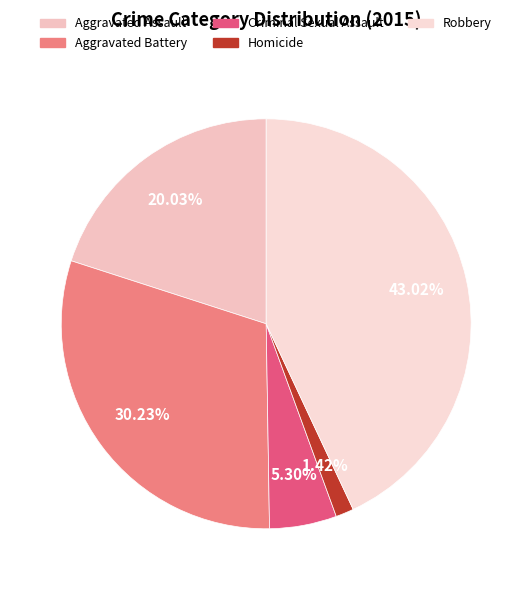

What portion of the pie excludes Aggravated Assault?

80.0%